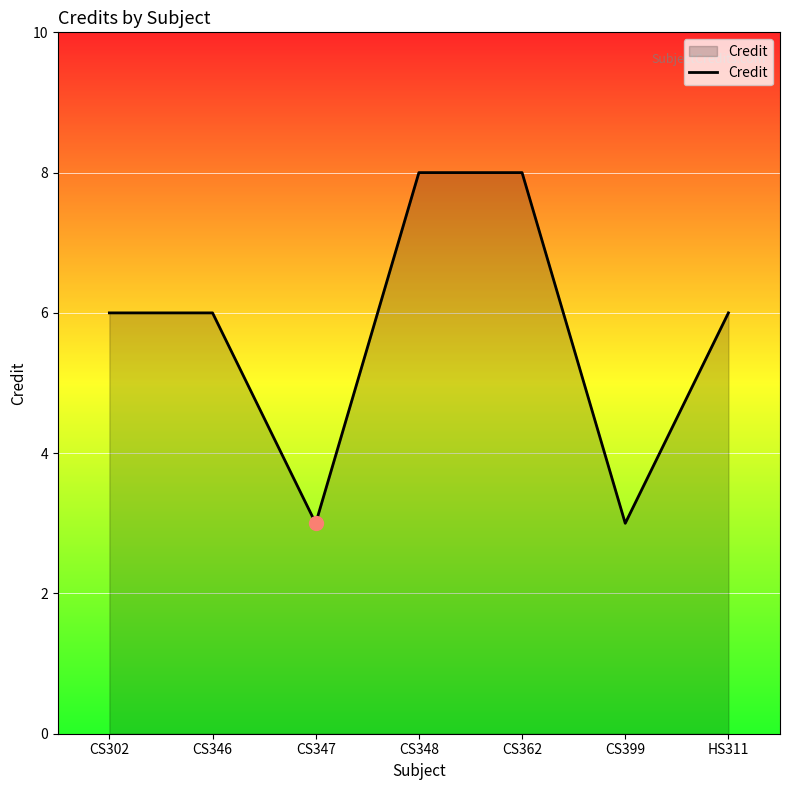

Reading left to right, transcribe all the data shown in this chart.

6	6	3	8	8	3	6